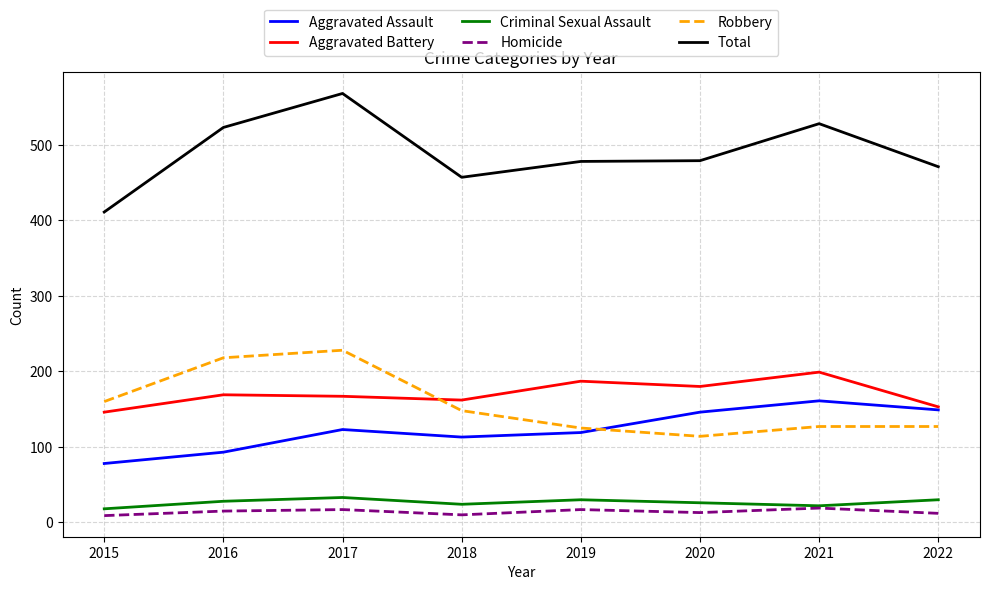

At 2020, list the series in order from smallest to largest.

Homicide, Criminal Sexual Assault, Robbery, Aggravated Assault, Aggravated Battery, Total